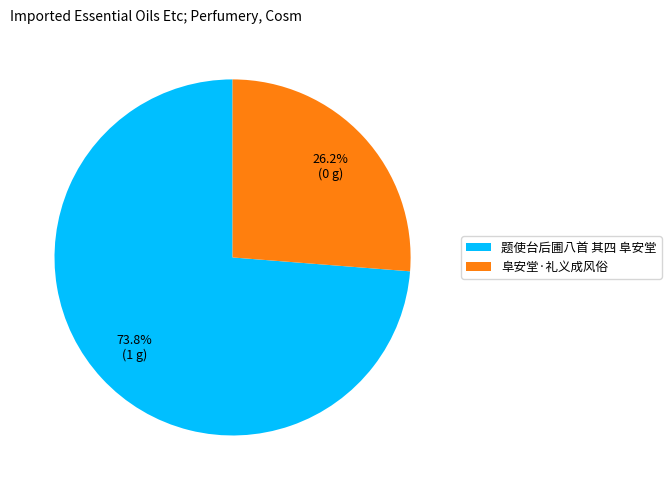

How many segments does this pie chart have?

2